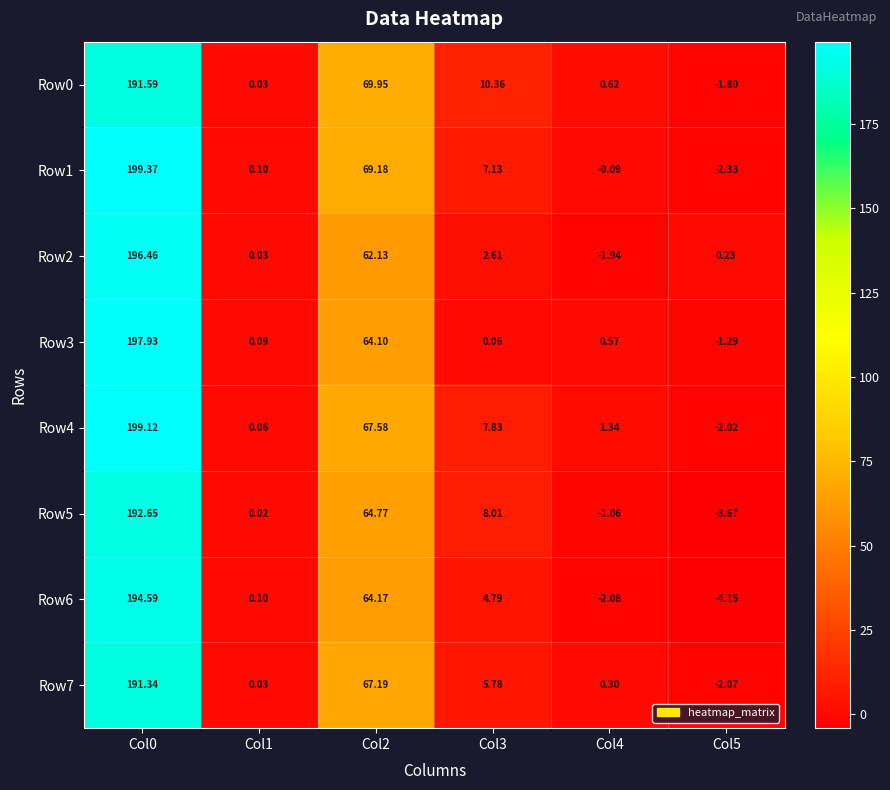

Is the value of Row0 at Col1 greater than the value of Row3 at Col2?

No